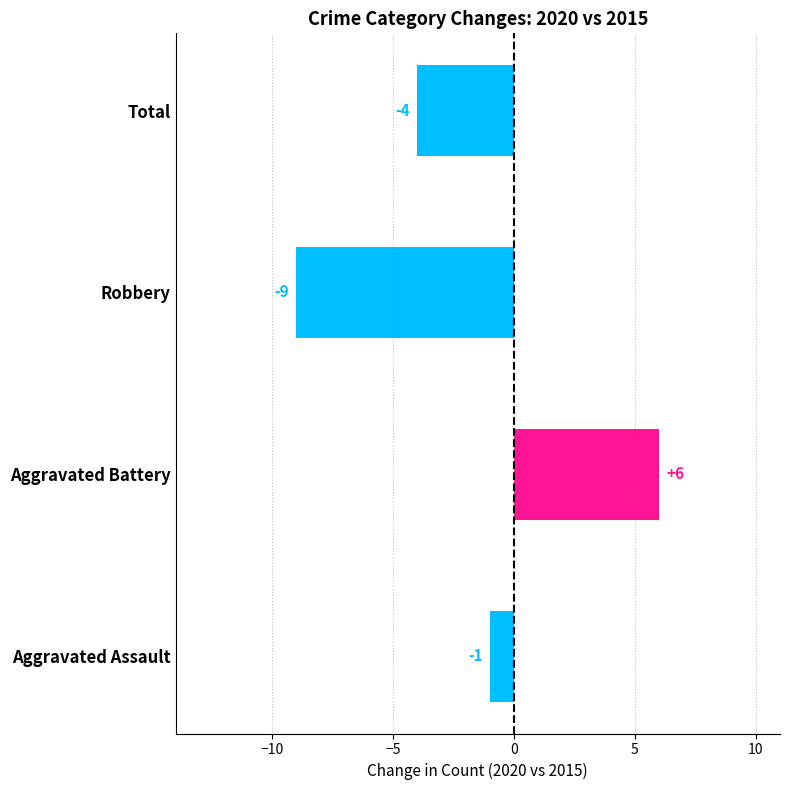

What is the average value?

-2